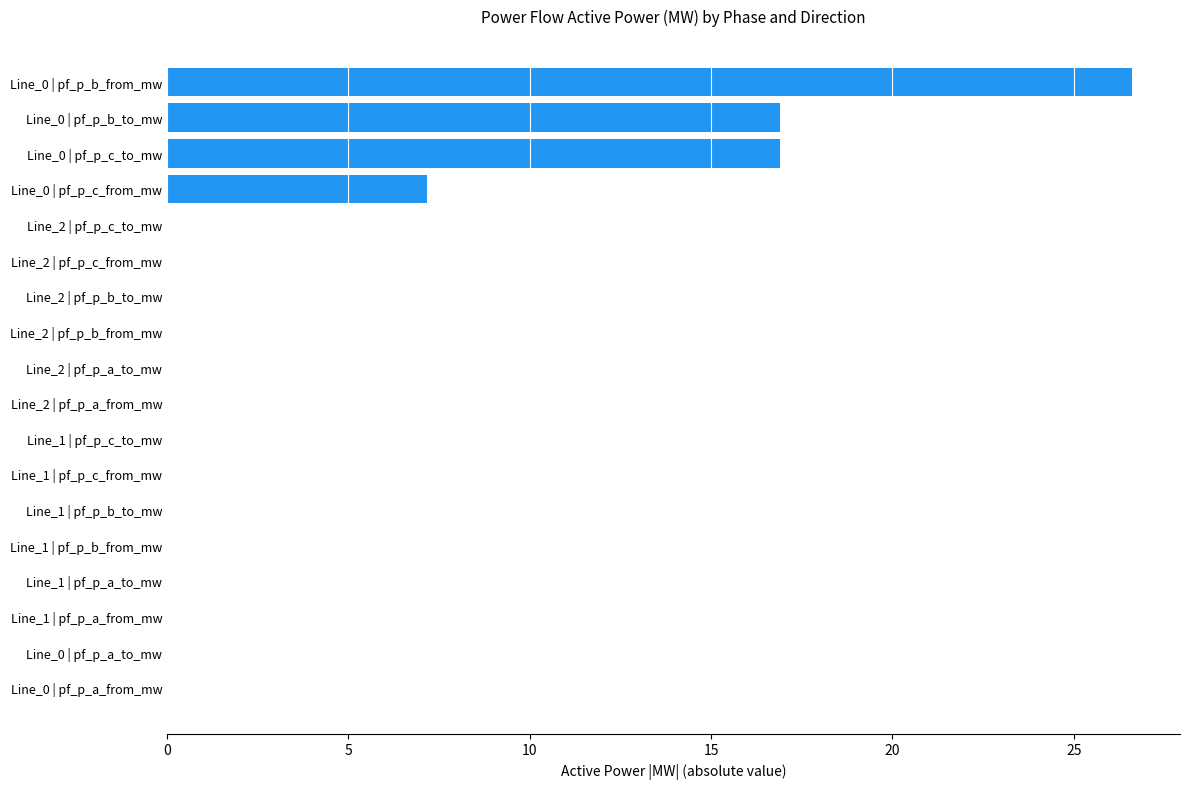

Reading top to bottom, extract all data points from this chart.

Line_0 | pf_p_b_from_mw=26.6	Line_0 | pf_p_b_to_mw=16.9	Line_0 | pf_p_c_to_mw=16.9	Line_0 | pf_p_c_from_mw=7.2	Line_2 | pf_p_c_to_mw=0.0	Line_2 | pf_p_c_from_mw=0.0	Line_2 | pf_p_b_to_mw=0.0	Line_2 | pf_p_b_from_mw=0.0	Line_2 | pf_p_a_to_mw=0.0	Line_2 | pf_p_a_from_mw=0.0	Line_1 | pf_p_c_to_mw=0.0	Line_1 | pf_p_c_from_mw=0.0	Line_1 | pf_p_b_to_mw=0.0	Line_1 | pf_p_b_from_mw=0.0	Line_1 | pf_p_a_to_mw=0.0	Line_1 | pf_p_a_from_mw=0.0	Line_0 | pf_p_a_to_mw=0.0	Line_0 | pf_p_a_from_mw=0.0